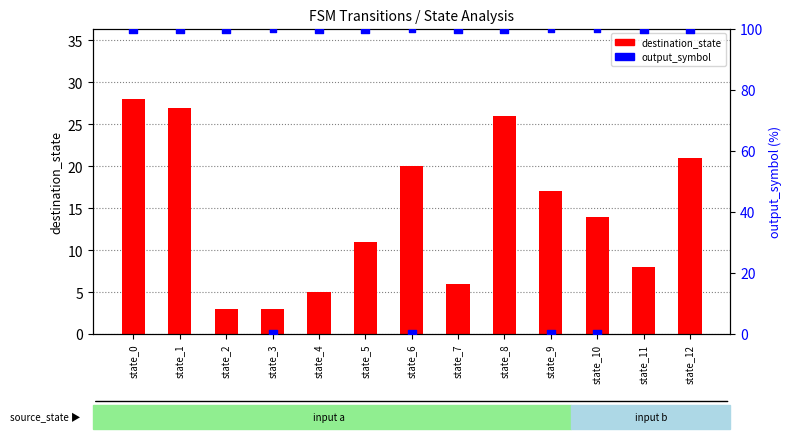

Which series reaches the minimum Y coordinate?

output_symbol